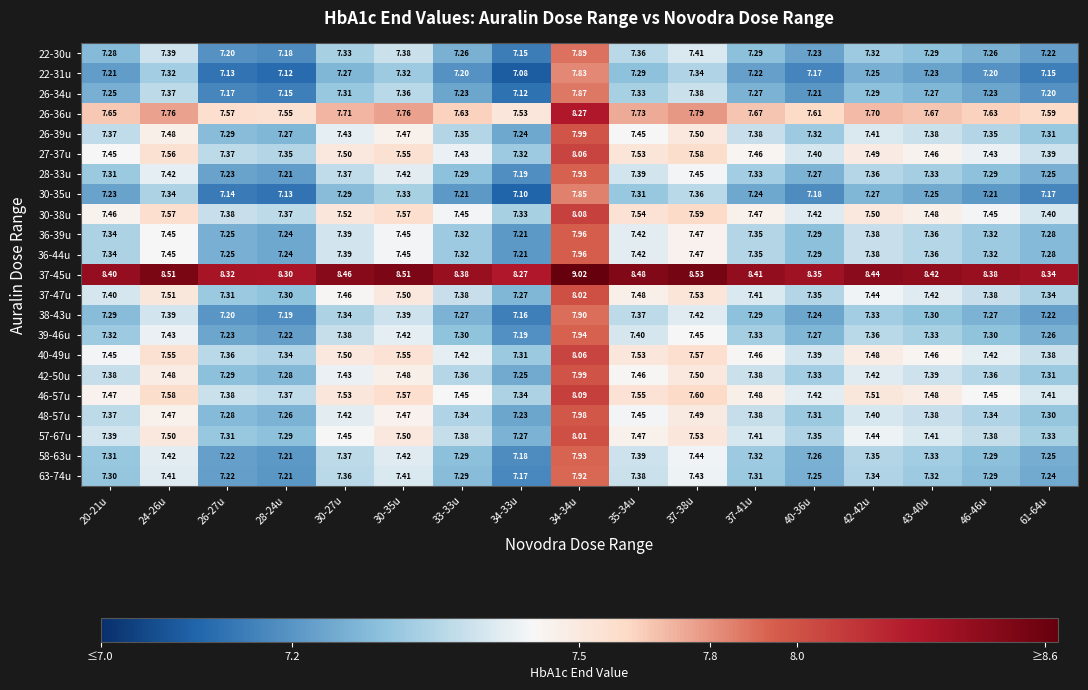

Is the value of 28-33u at 40-36u greater than the value of 38-43u at 34-34u?

No